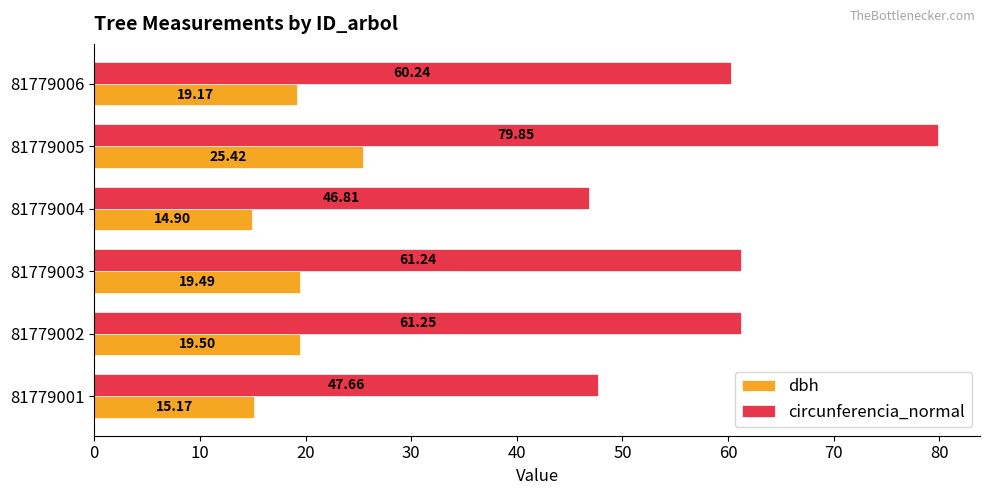

List the series in order of their peak value, lowest first.

dbh, circunferencia_normal